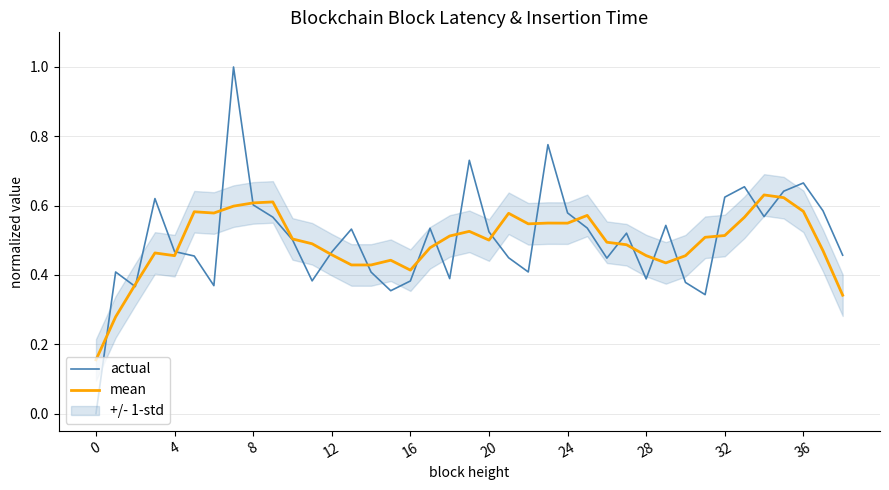

How many interior local peaks does the mean series have?

9